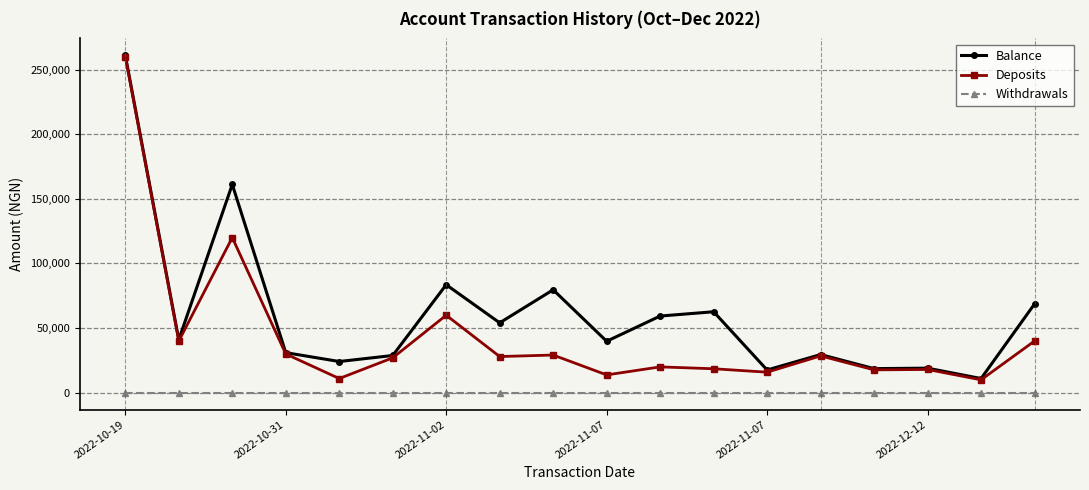

Which series has the largest total across all categories?

Balance